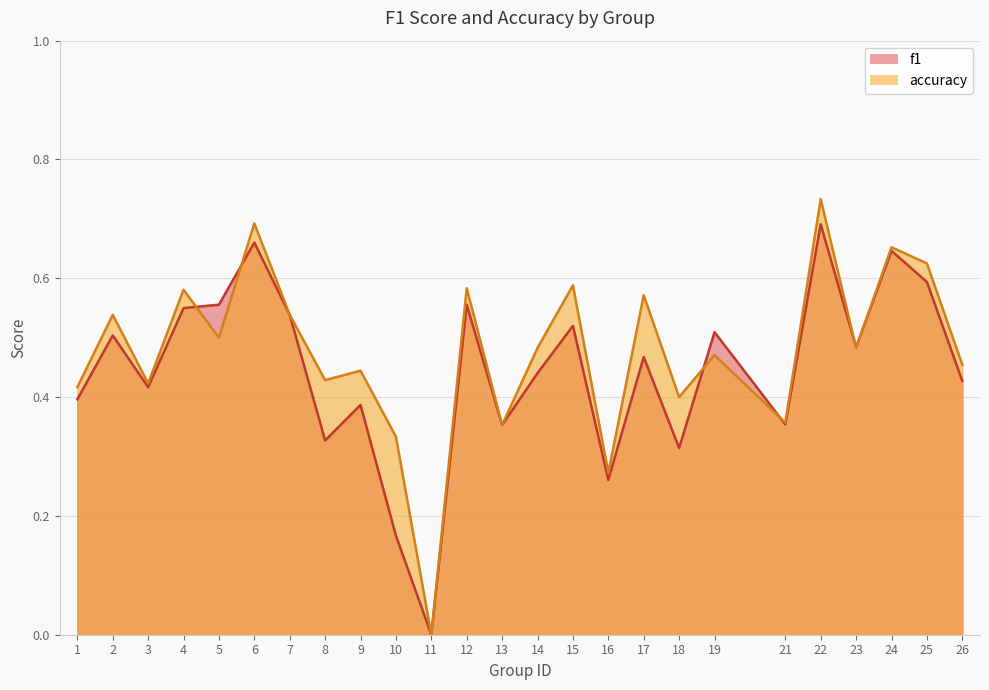

True or false: accuracy has a value of 1.0 at 4.

False